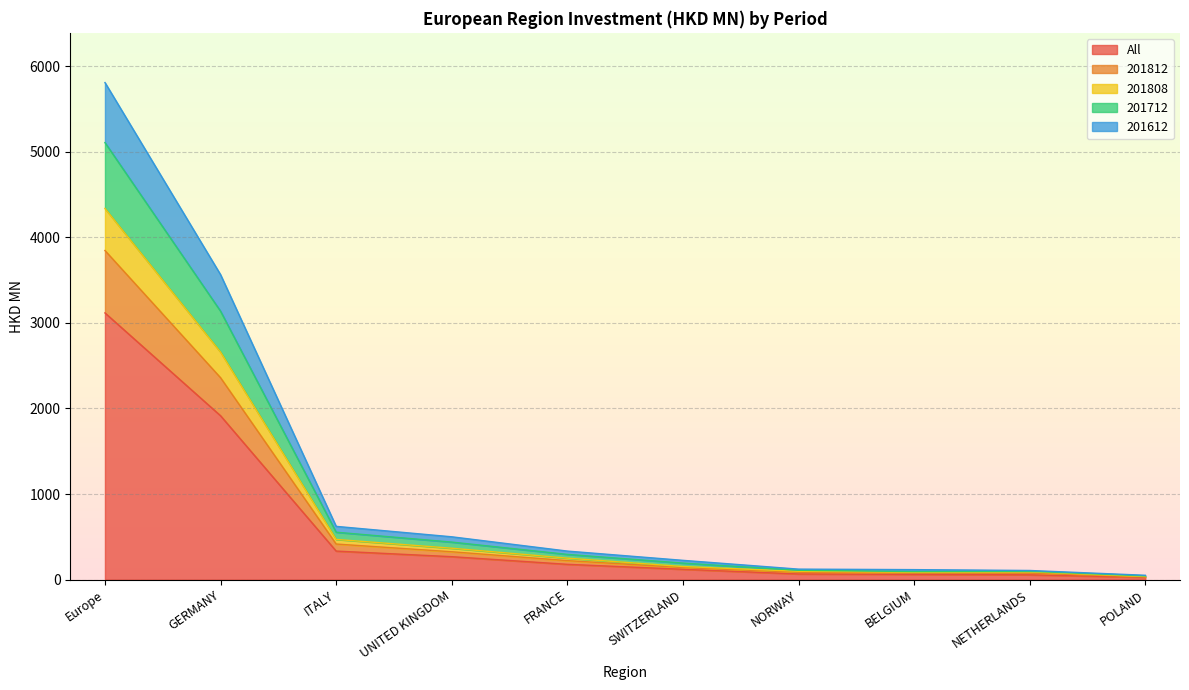

Is it true that 201712 equals 122.7 at NORWAY?

True